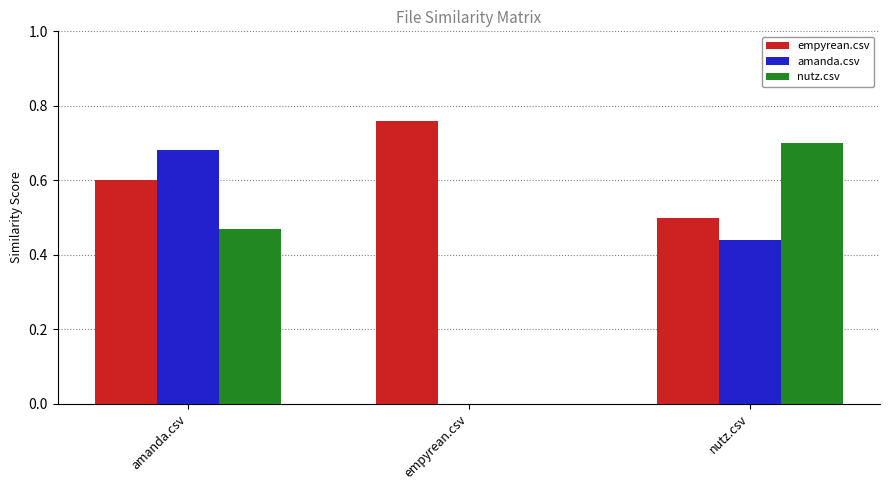

Which series has the largest total across all categories?

empyrean.csv